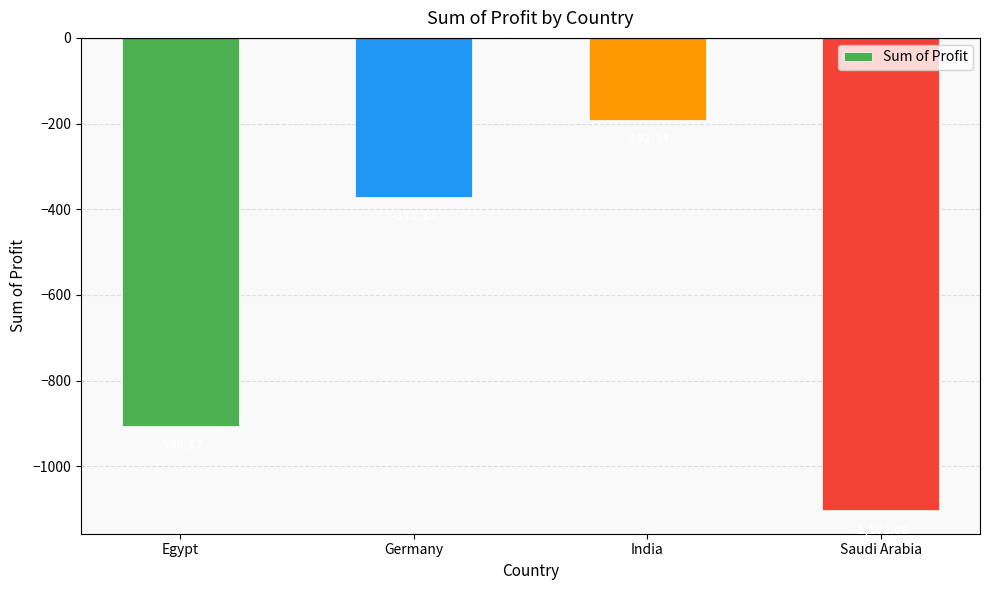

Reading left to right, list all the values displayed in this chart.

-906.4	-371.3	-192.1	-1102.1